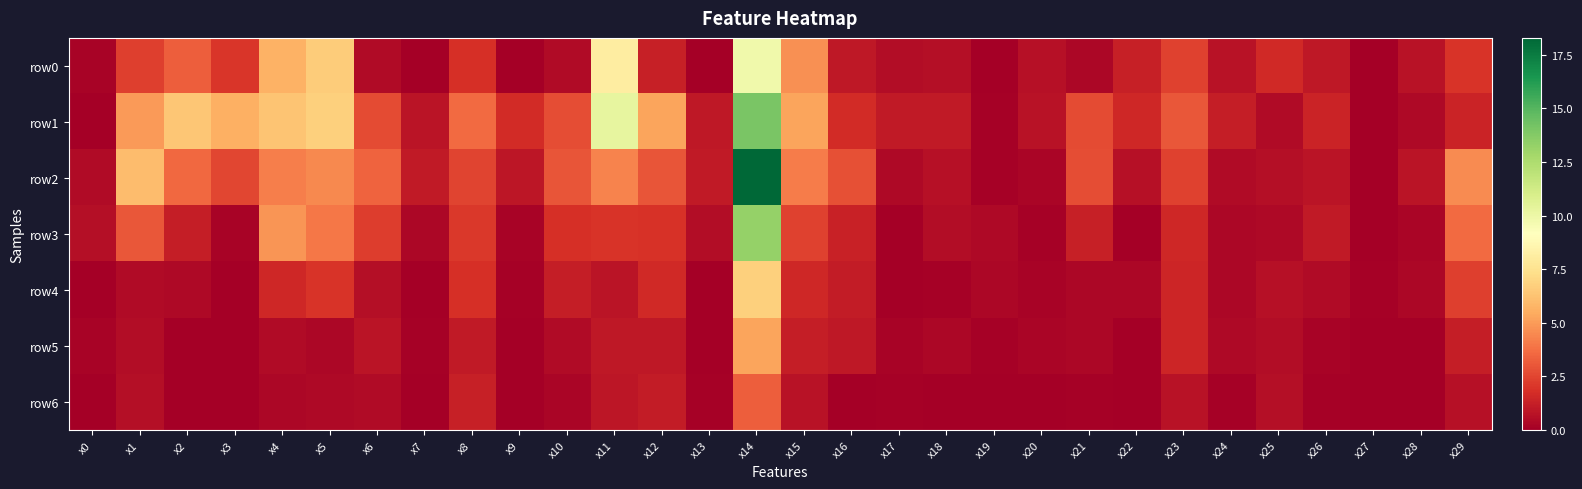

Which series has the largest total across all categories?

row1